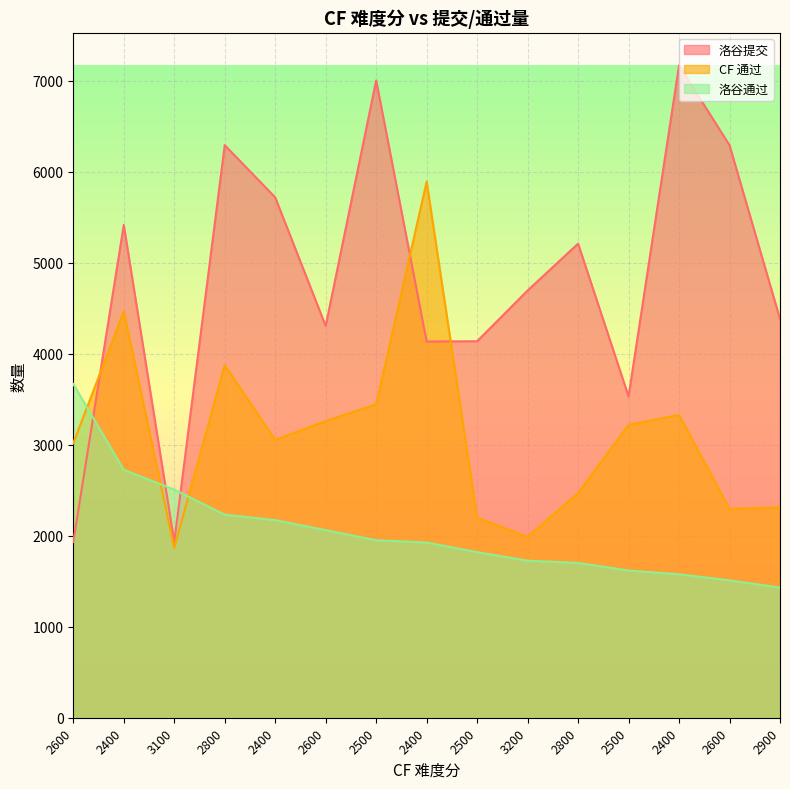

At which category does CF 通过 reach its first local peak?

2400